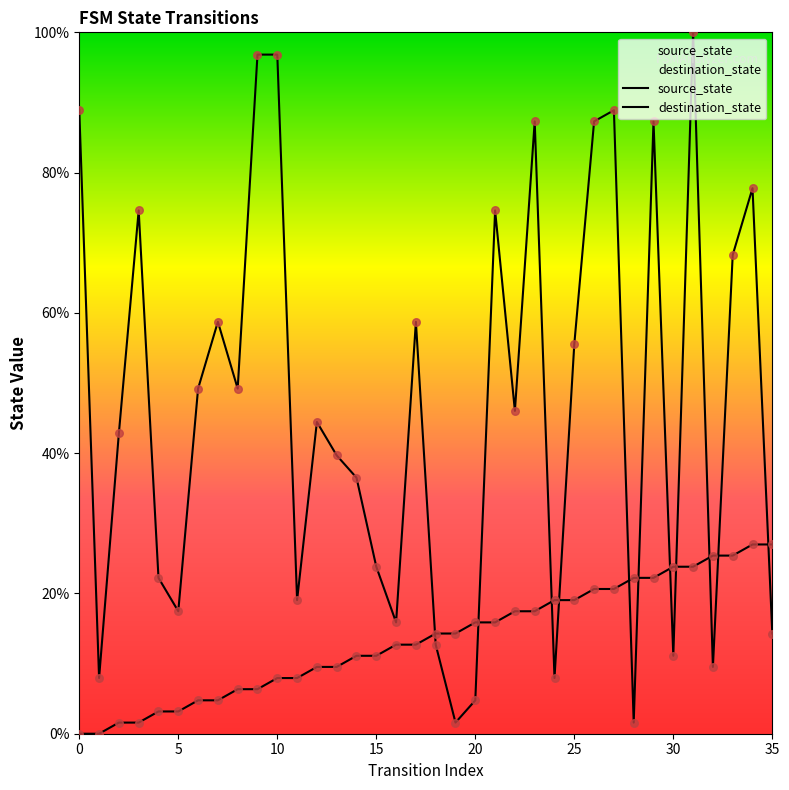

Which series contains the lowest Y value?

source_state